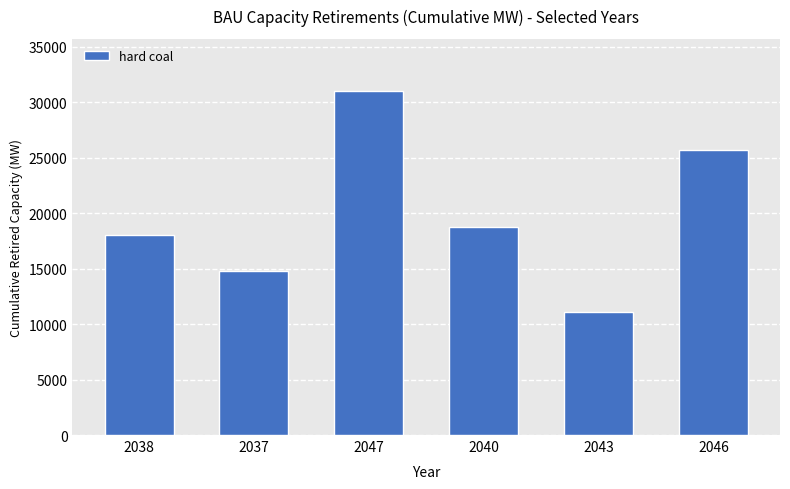

Reading left to right, extract all data points from this chart.

2038=18047.2	2037=14752.7	2047=31032.6	2040=18696.9	2043=11098.8	2046=25704.0